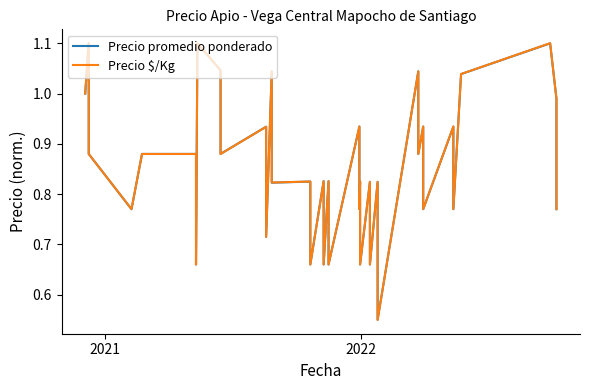

Where do Precio promedio ponderado and Precio $/Kg first cross each other?

2021 and 2022